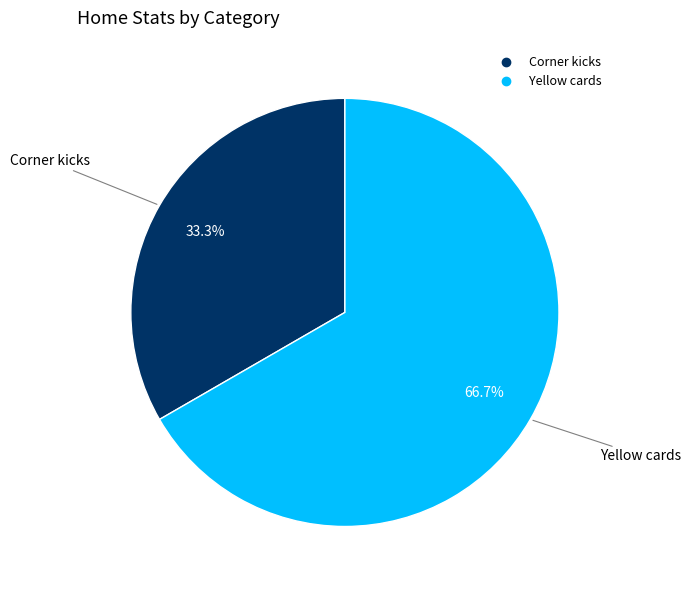

Which category has the smallest portion of the pie?

Corner kicks